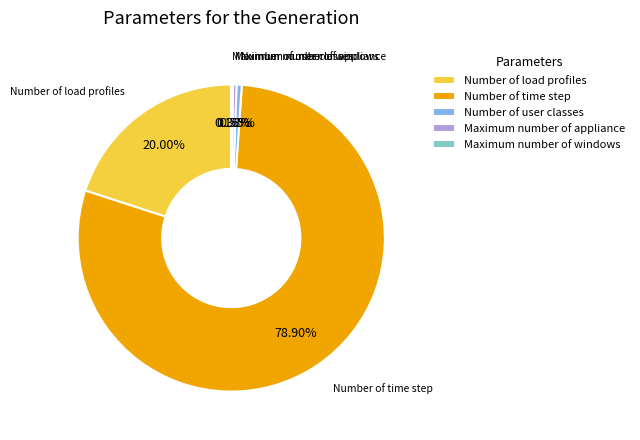

Between Number of time step and Number of load profiles, which is larger?

Number of time step